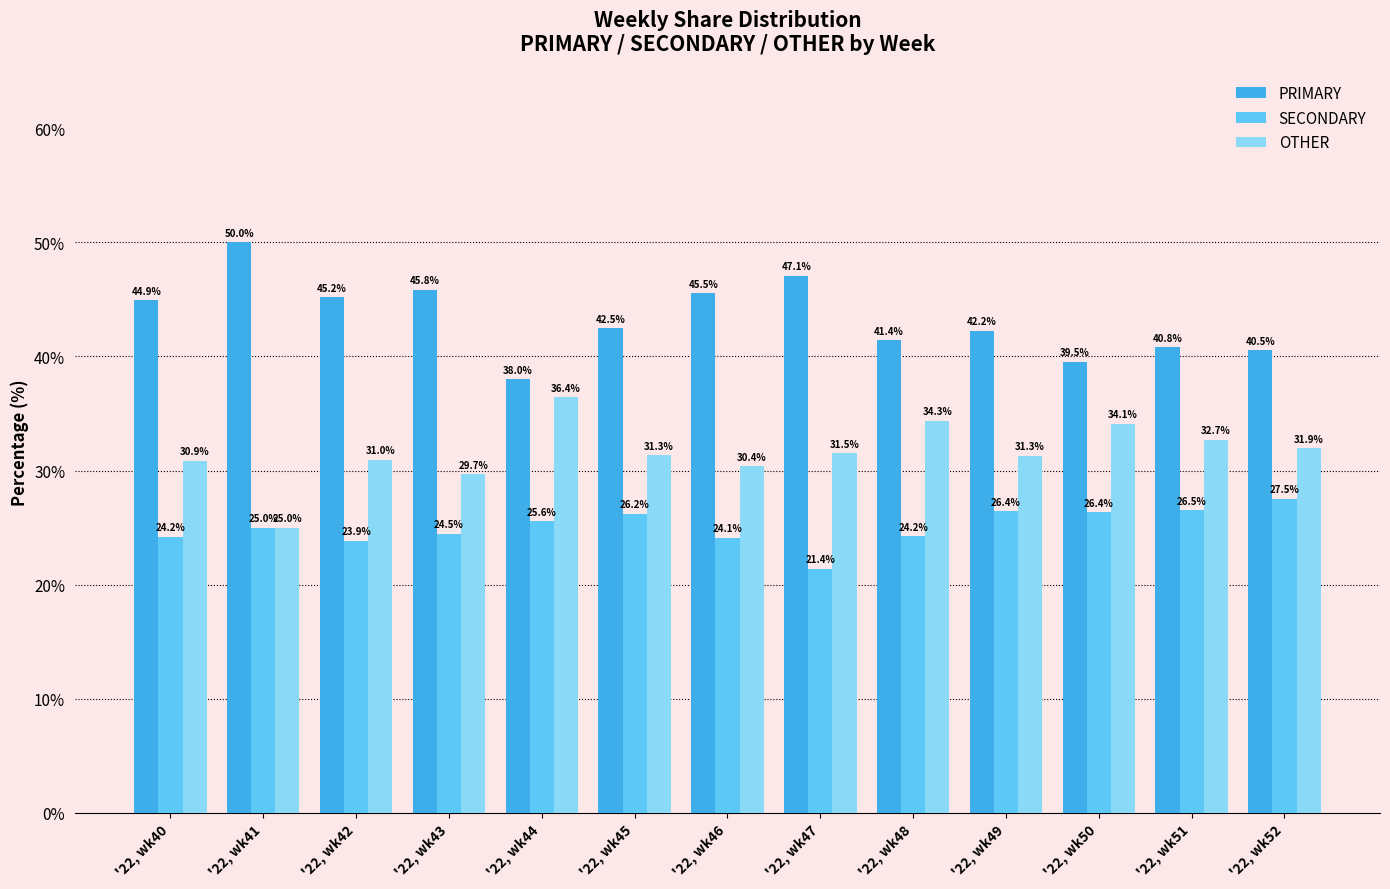

How many data points does each series have?

13